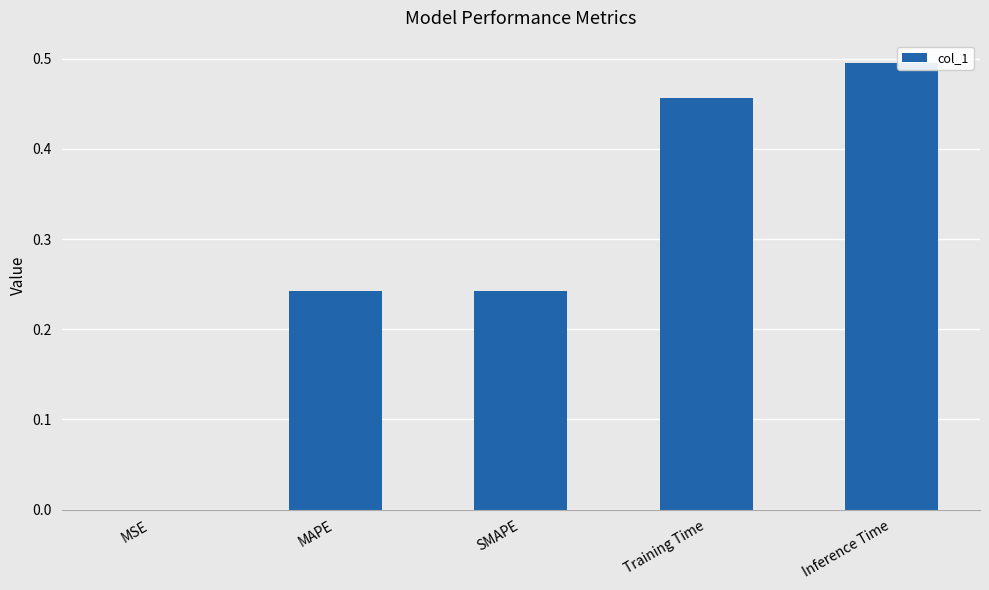

What is the change in value from MAPE to Inference Time?

+0.3